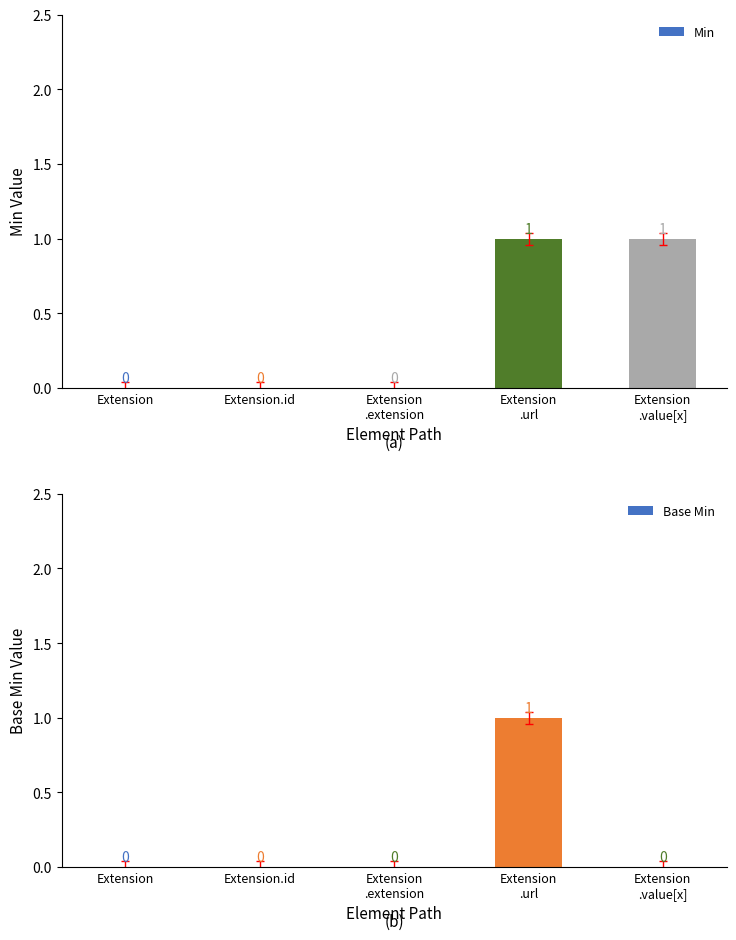

Reading left to right, extract all data points from this chart.

Min: Extension=0	Extension.id=0	Extension
.extension=0	Extension
.url=1	Extension
.value[x]=1
Base Min: Extension=0	Extension.id=0	Extension
.extension=0	Extension
.url=1	Extension
.value[x]=0